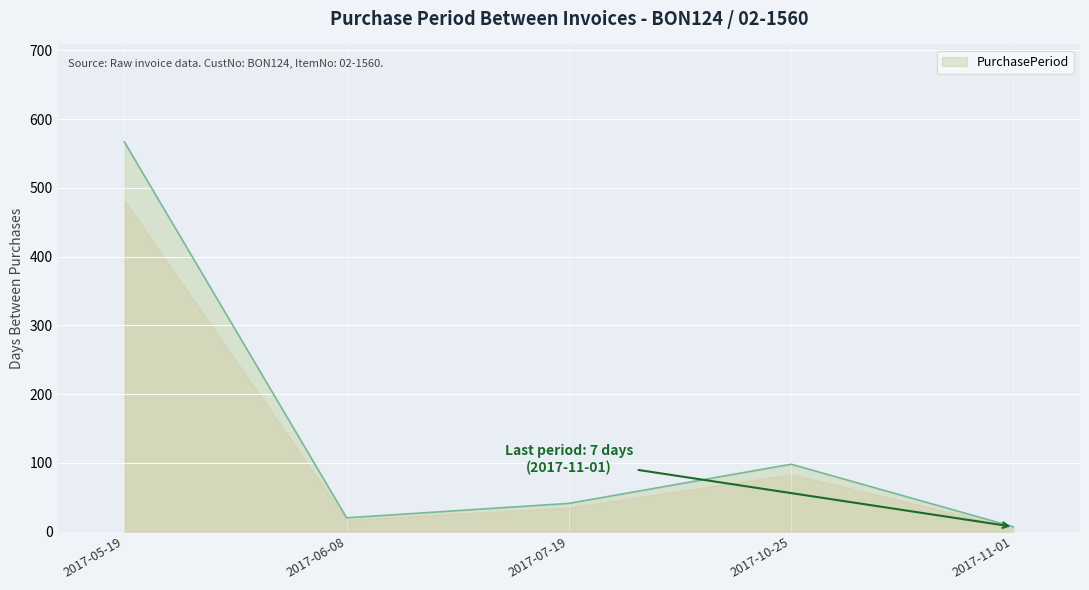

How many interior local valleys (lower than both neighbors) does the data have?

1